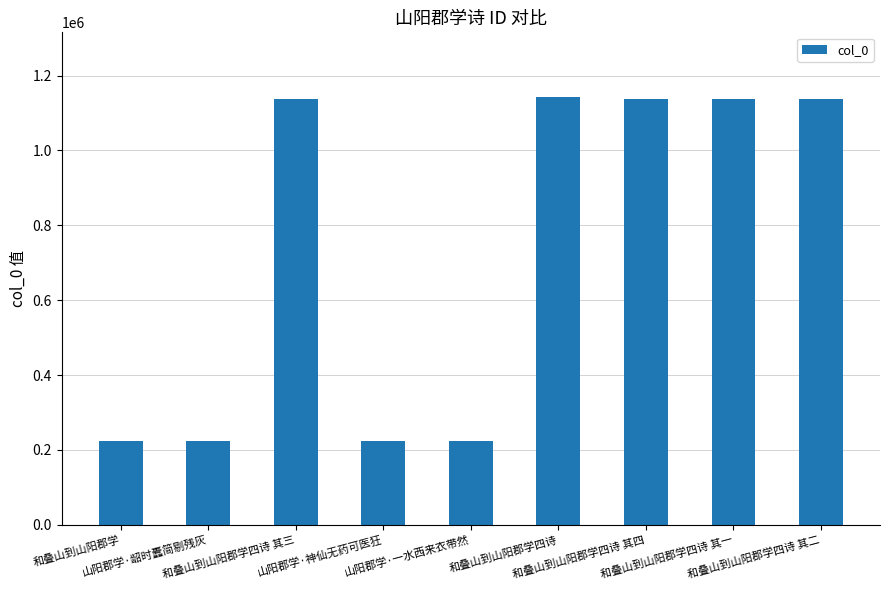

What is the value of the 7th bar from the left?

1136773